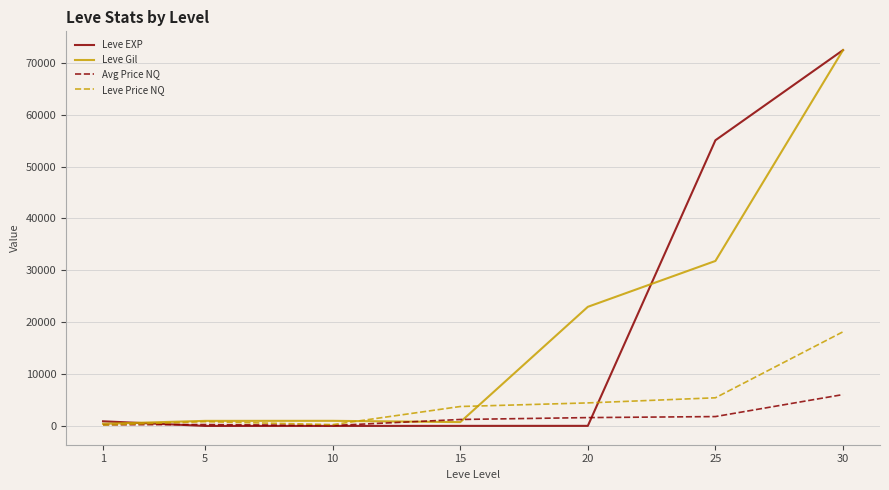

Which label corresponds to the largest value in the chart?

30